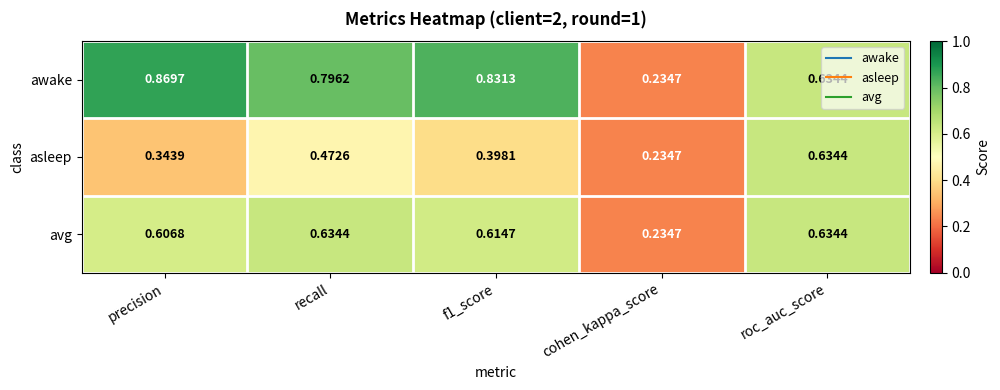

At which label is asleep closest to 0?

cohen_kappa_score